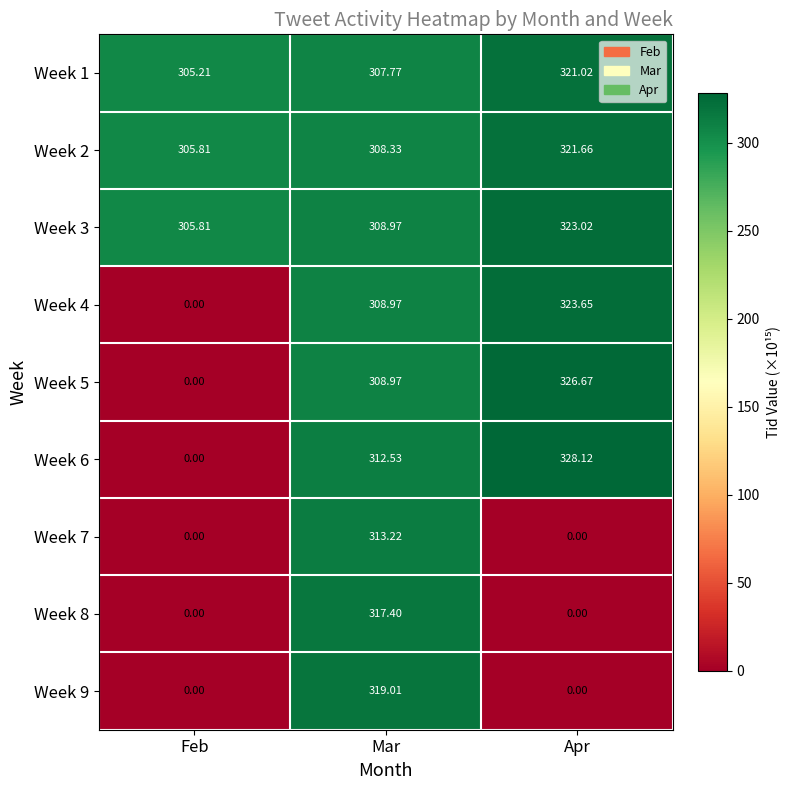

What is the total value across all series at Apr?

1944.1